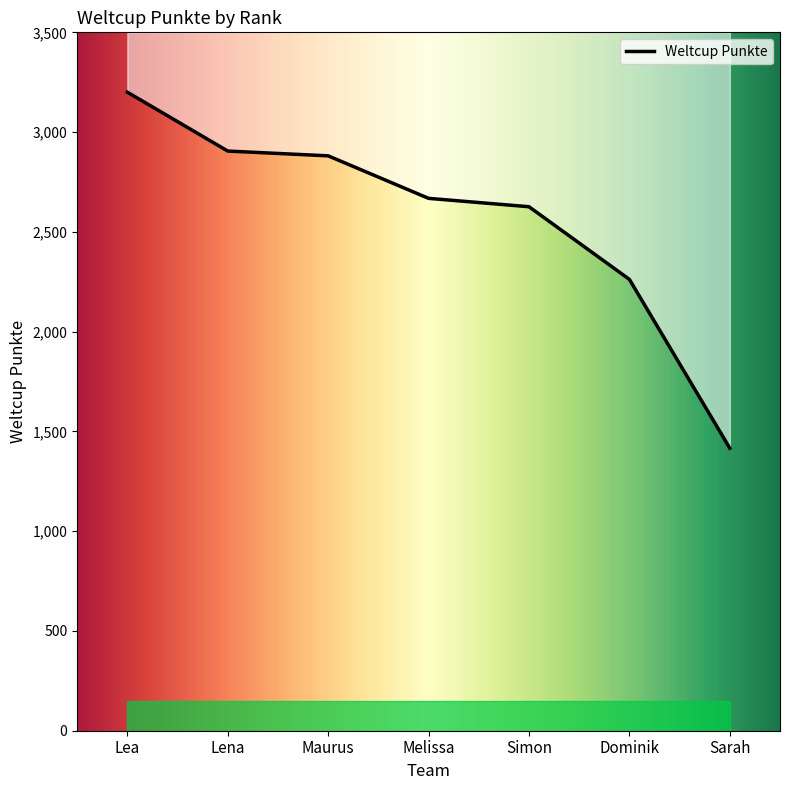

What is the label of the 6th point from the left?

Dominik